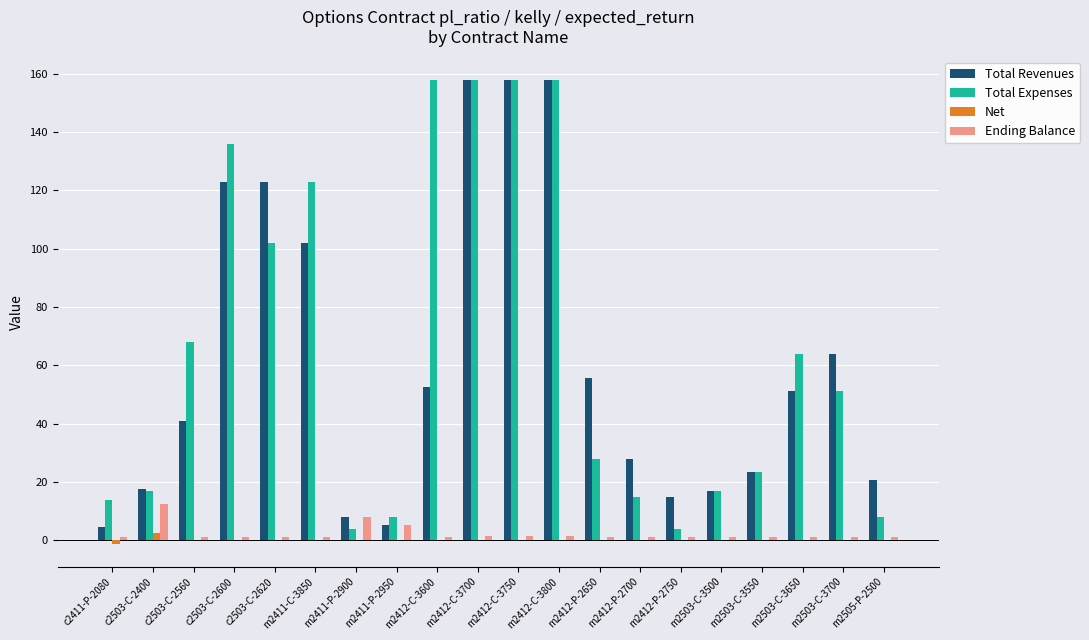

Which series changed the most between m2412-C-3600 and m2505-P-2500?

Total Expenses